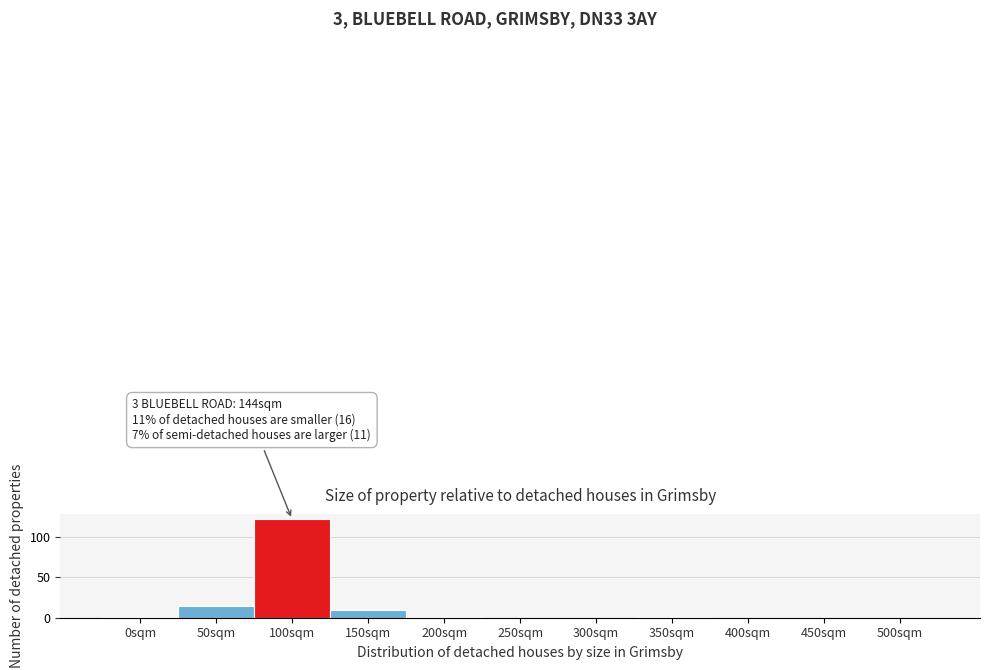

Reading right to left, transcribe all the data shown in this chart.

500sqm=0	450sqm=0	400sqm=0	350sqm=1	300sqm=0	250sqm=0	200sqm=1	150sqm=9	100sqm=122	50sqm=15	0sqm=1